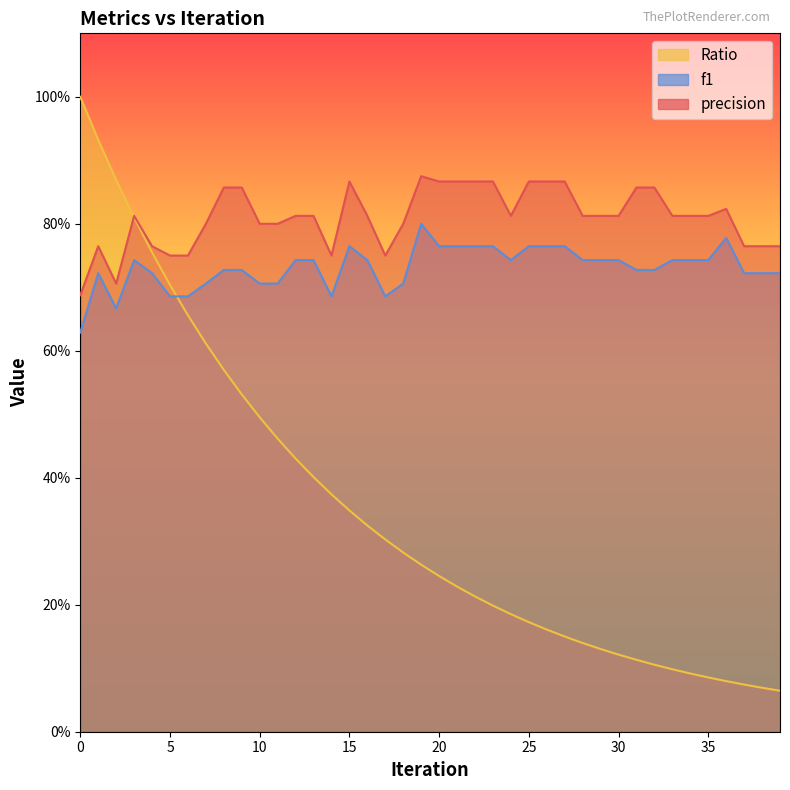

At which category does f1 reach its first local valley?

2